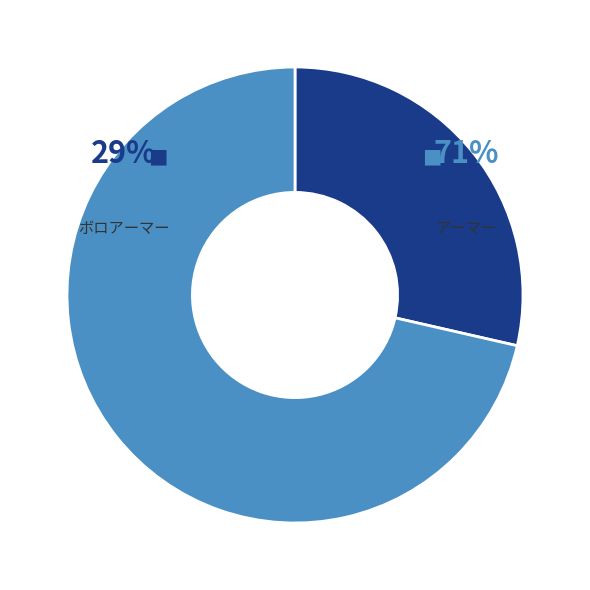

Rank the categories by value from highest to lowest.

アーマー, ボロアーマー